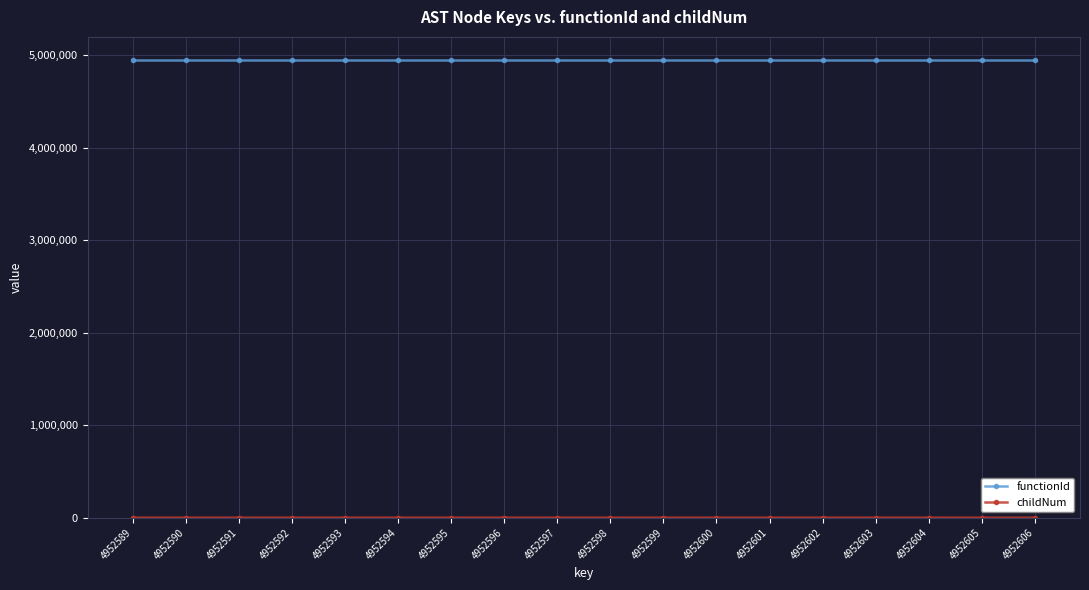

What is the sum of all functionId values?

89146584